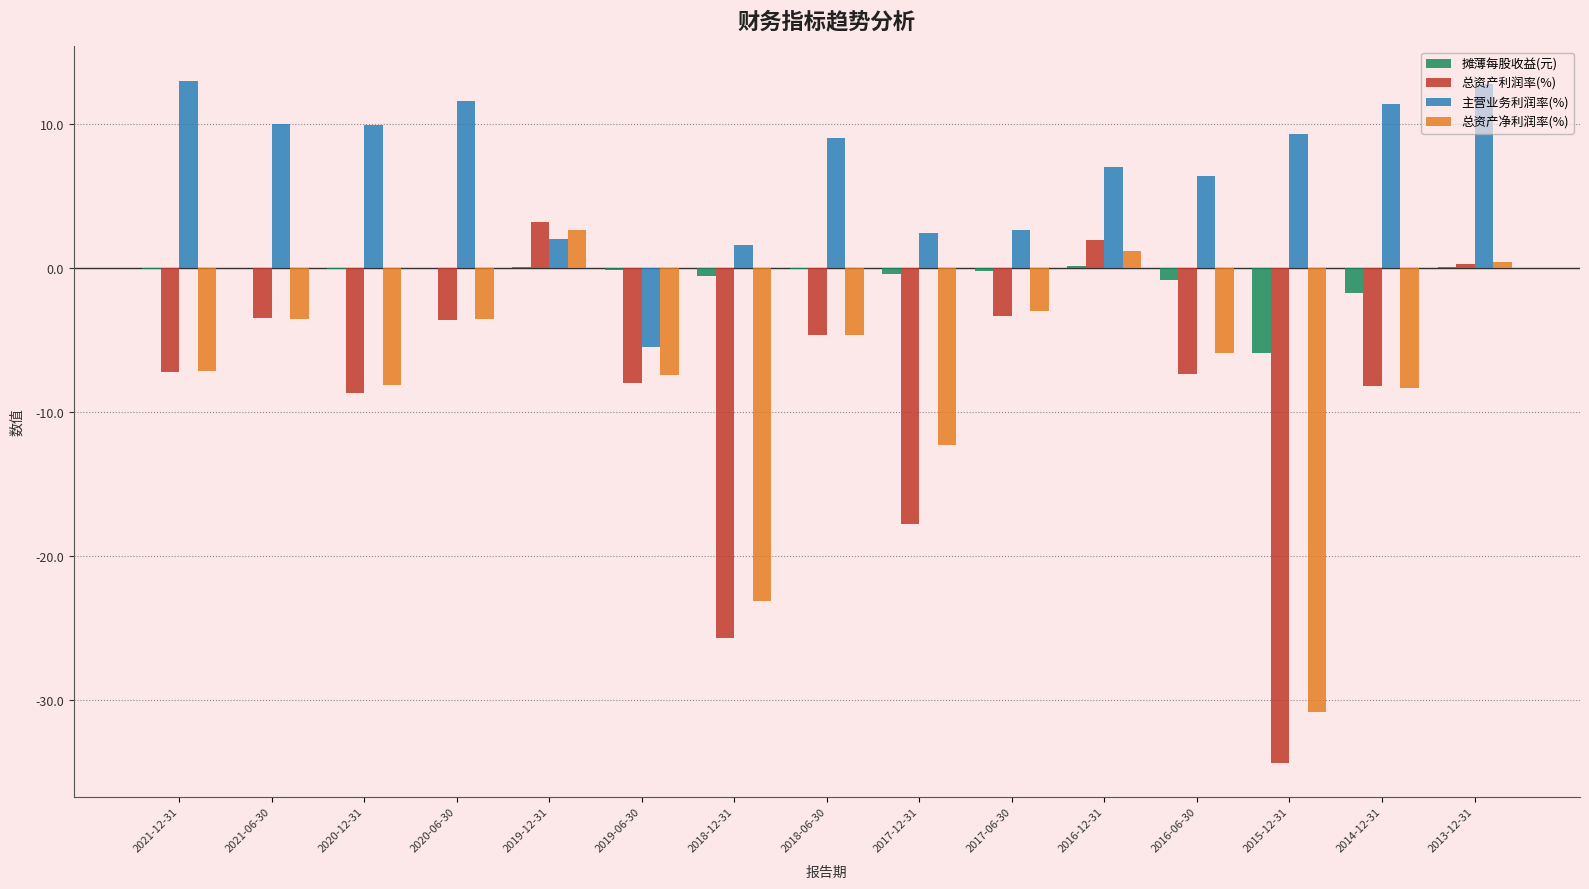

What is the total value across all series at 2014-12-31?

-6.9